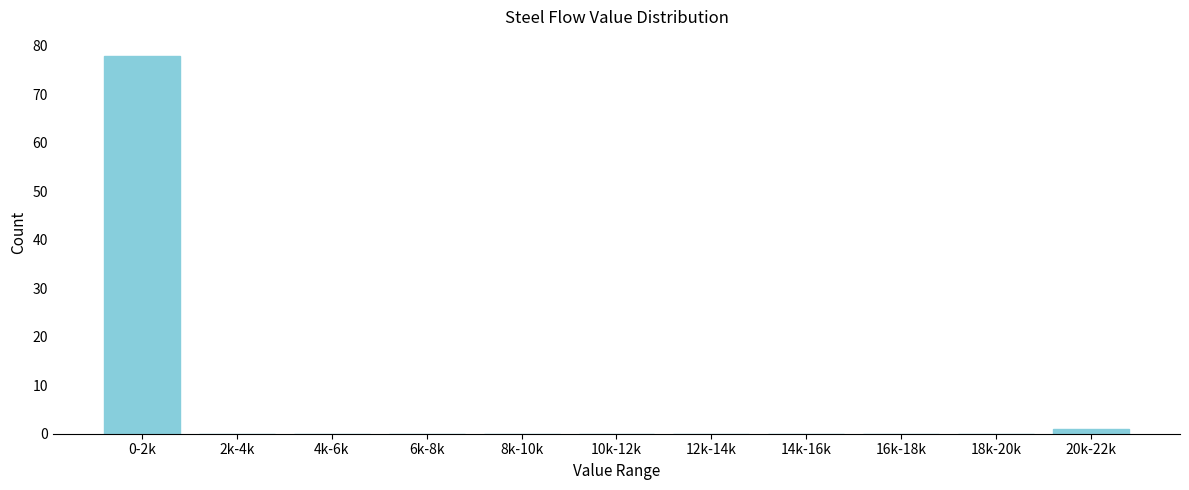

Reading left to right, what are all the values shown in this chart?

0-2k=78	2k-4k=0	4k-6k=0	6k-8k=0	8k-10k=0	10k-12k=0	12k-14k=0	14k-16k=0	16k-18k=0	18k-20k=0	20k-22k=1